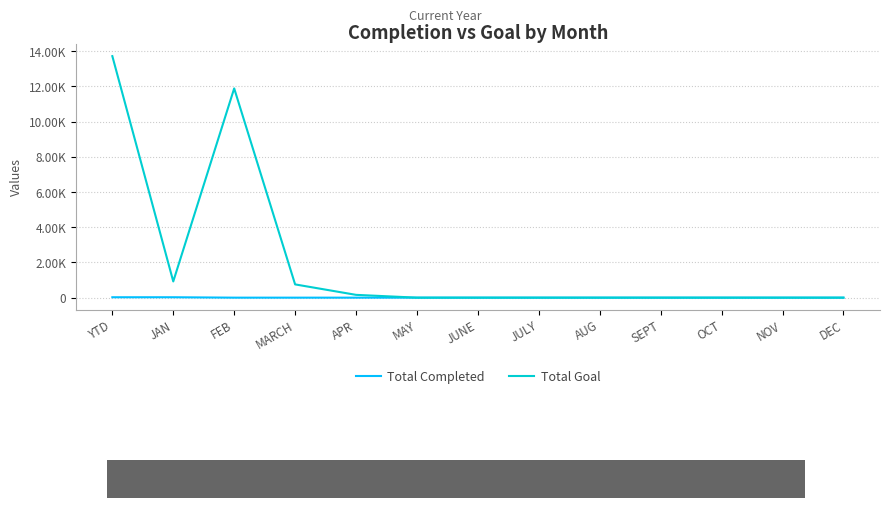

Is this an area chart (filled region under the line)?

No